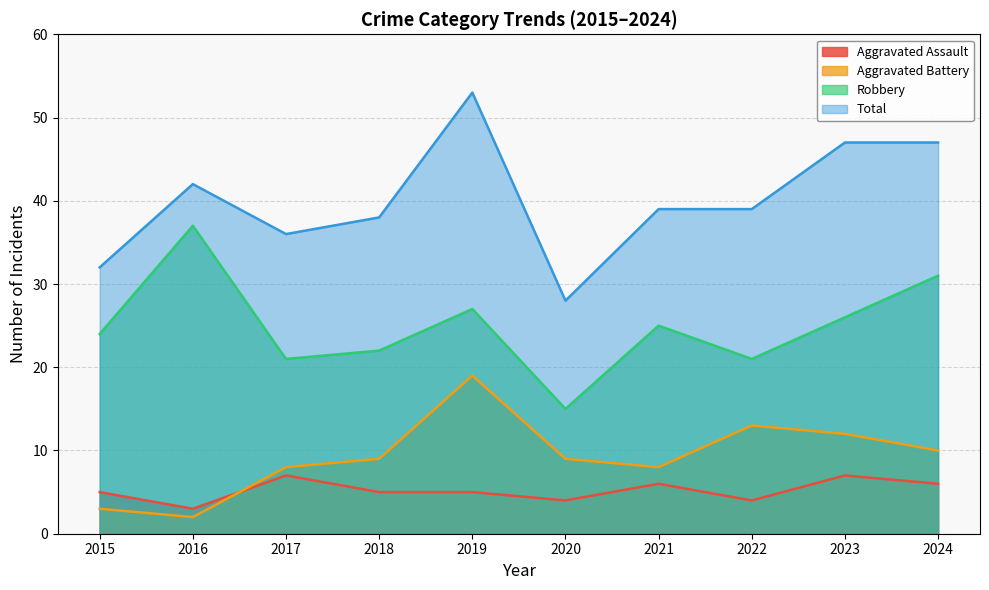

What are all the series names shown in the legend?

Aggravated Assault, Aggravated Battery, Robbery, Total